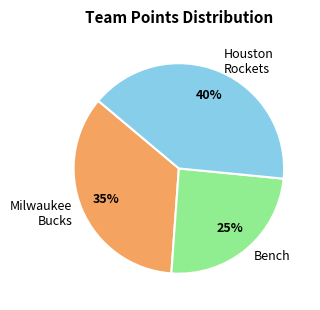

Is there any slice that represents more than half of the pie?

No